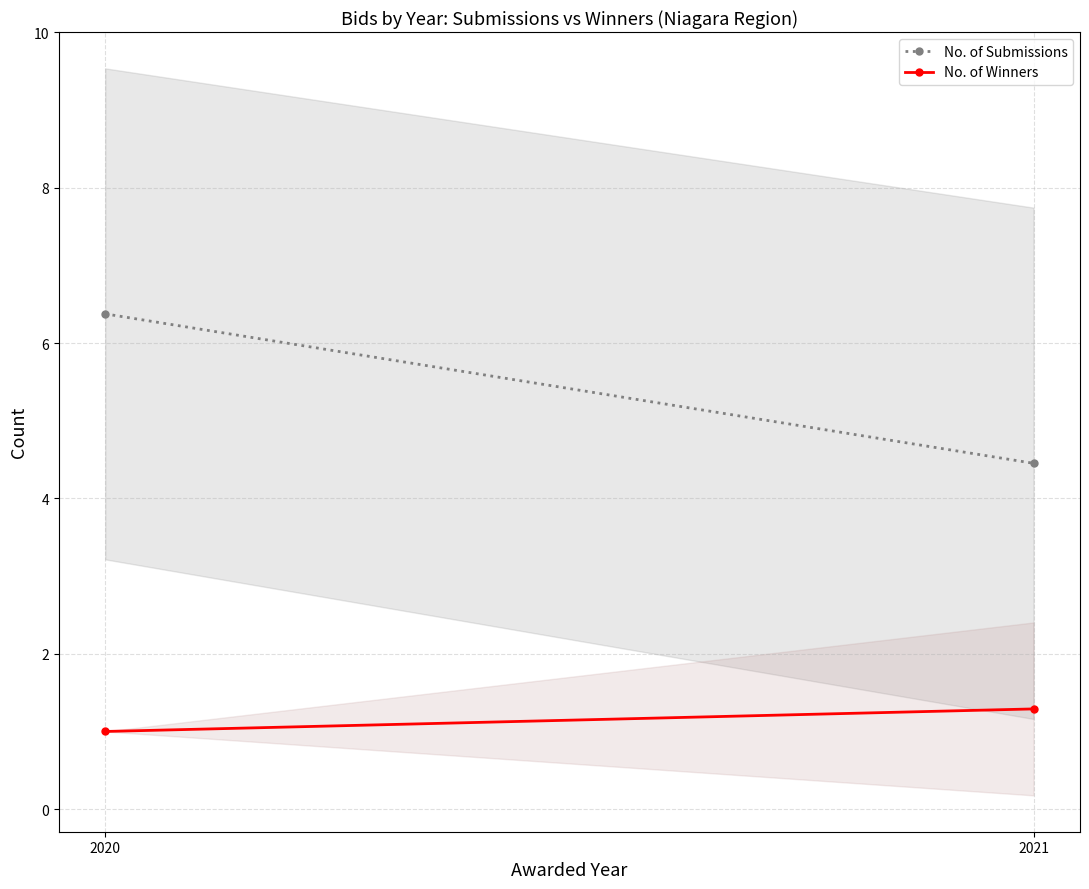

At how many categories does at least one series exceed 5?

1